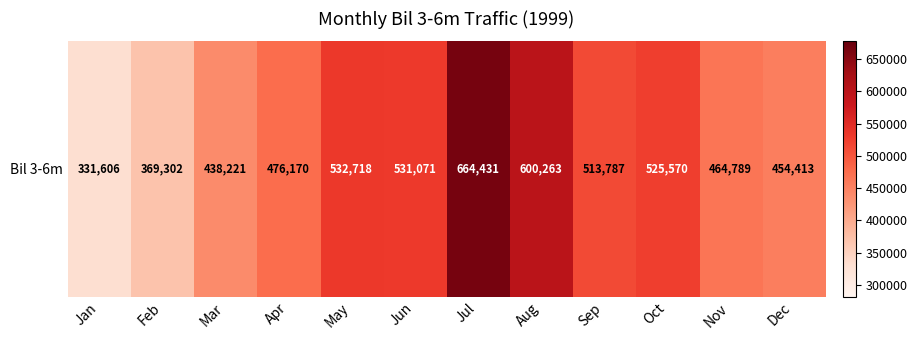

Reading left to right, extract all data points from this chart.

Jan=331606	Feb=369302	Mar=438221	Apr=476170	May=532718	Jun=531071	Jul=664431	Aug=600263	Sep=513787	Oct=525570	Nov=464789	Dec=454413